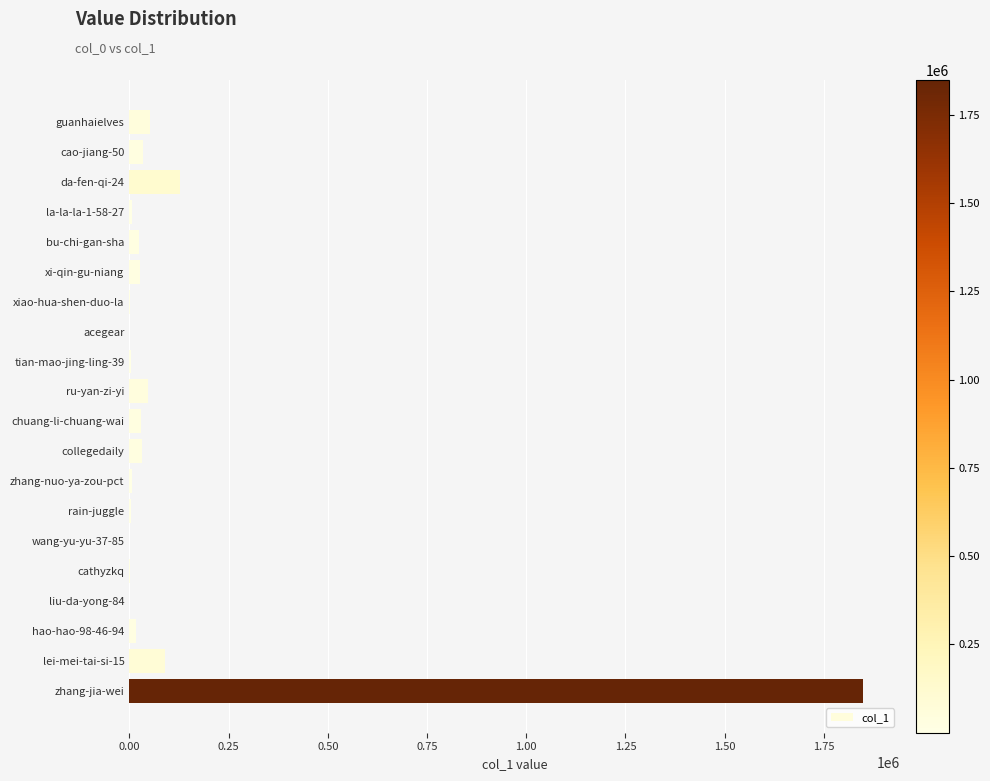

The chart shows a value of 45976 at ru-yan-zi-yi. True or false?

True